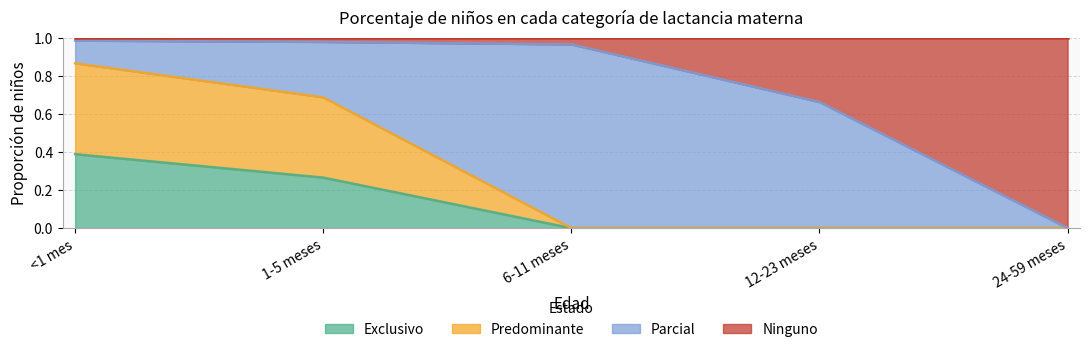

Which series has the largest range (max minus min)?

Ninguno